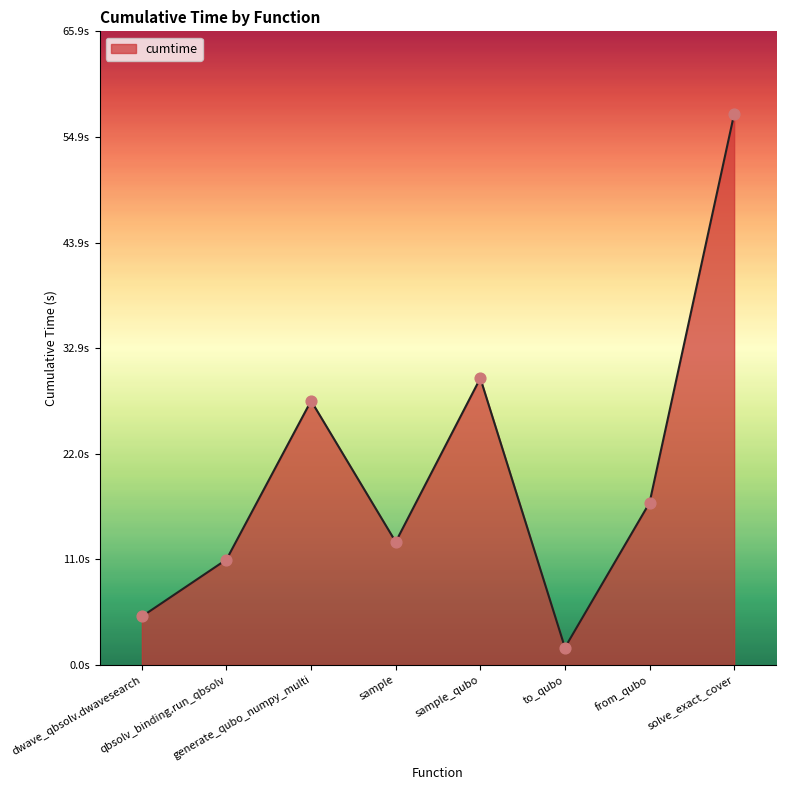

Is this an area chart (filled region under the line)?

Yes